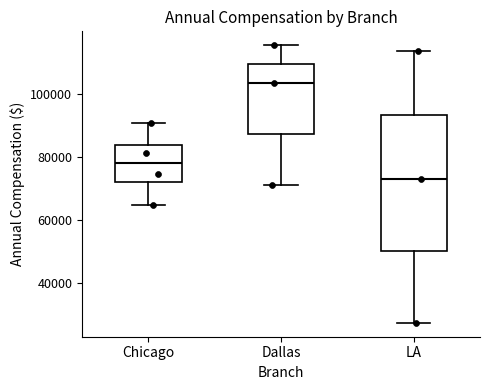

Reading left to right, transcribe this box plot: for each box, give where its median line is, the range the box spans, and where its two whiskers end, as read against the y-axis. The values are not printed on the chart, so give them approximately, as read against the axis.

Chicago: median 78000, box 72000 to 84000, whiskers 64000 to 90000
Dallas: median 104000, box 88000 to 110000, whiskers 72000 to 116000
LA: median 74000, box 50000 to 94000, whiskers 28000 to 114000